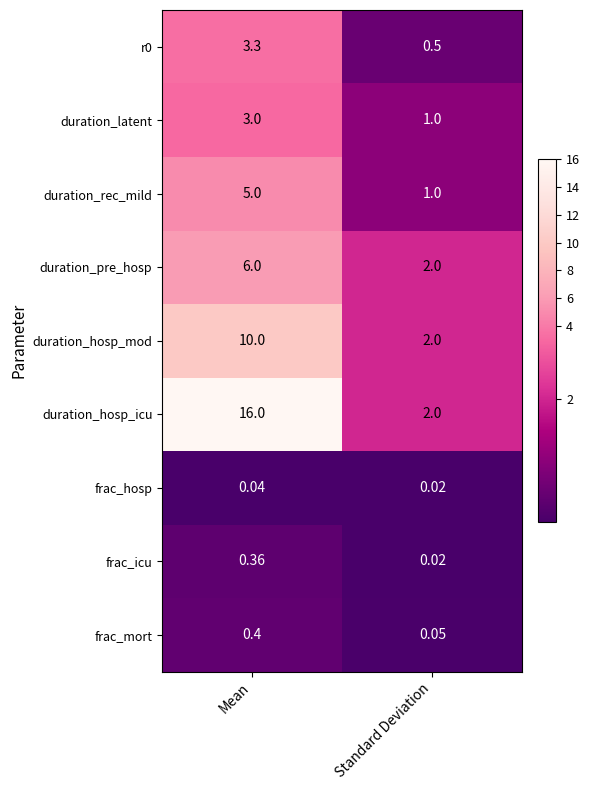

At which label does frac_mort reach its peak?

Mean